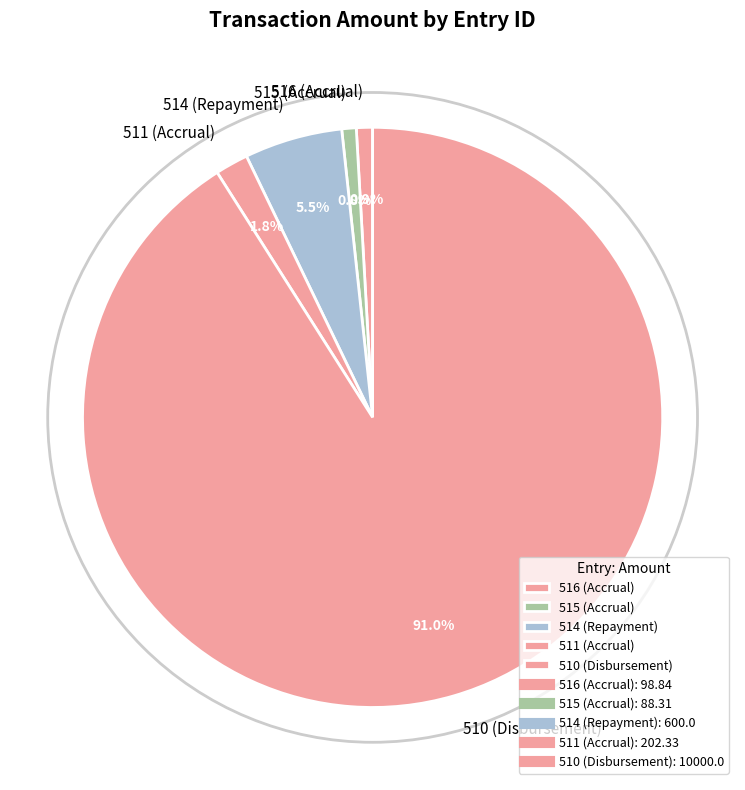

To the nearest percent, what is the combined percentage of 511 (Accrual) and 515 (Accrual)?

3%